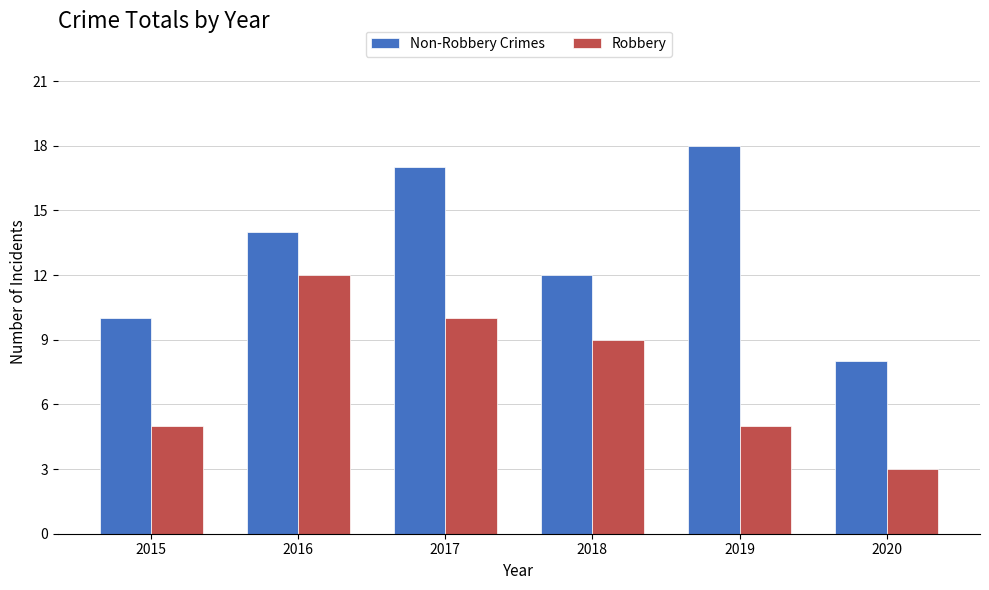

What is the average value of the Robbery series?

7